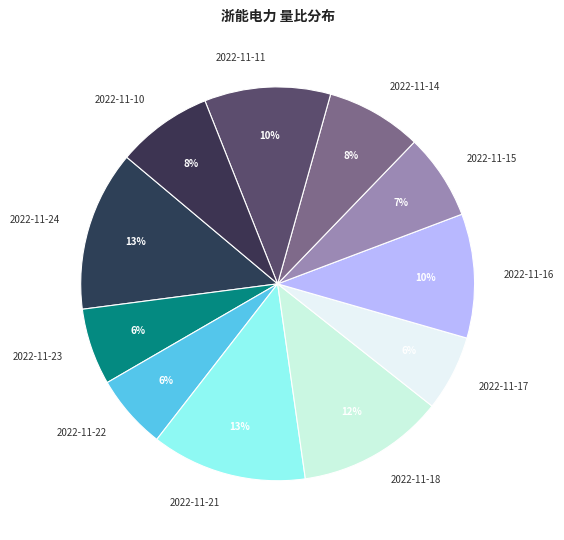

Do 2022-11-17 and 2022-11-11 together represent more than half of the pie?

No